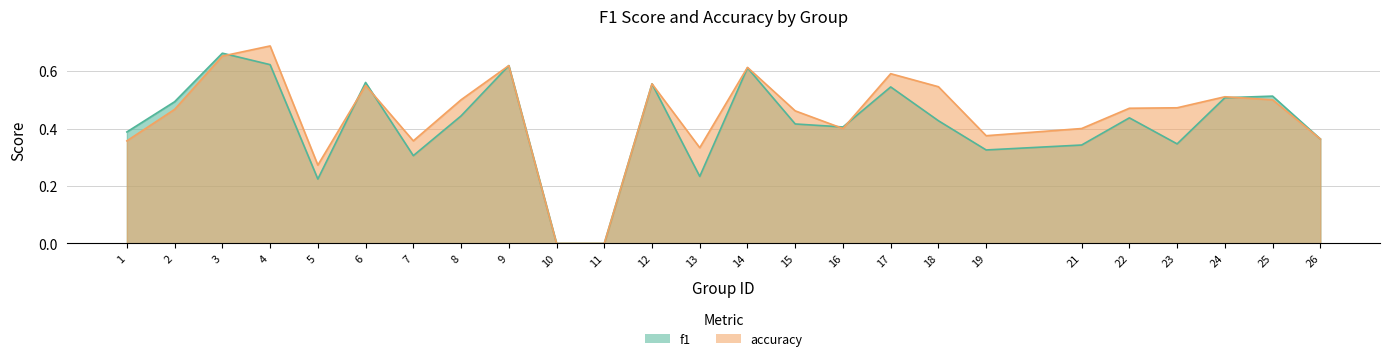

The value of f1 at 1 is 0.2. True or false?

False